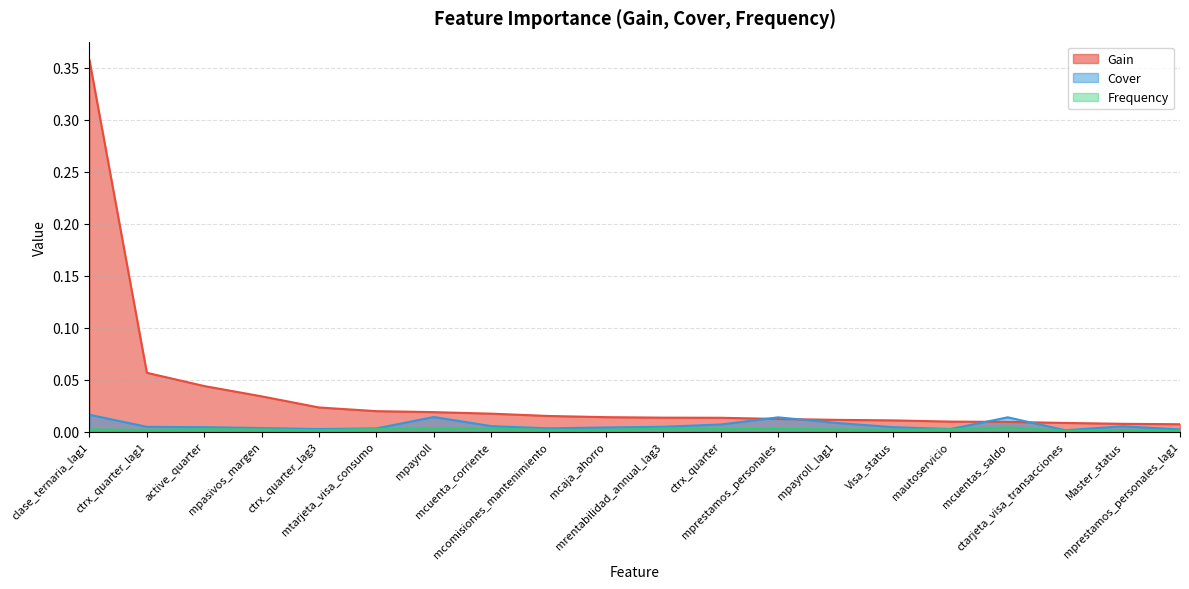

How many Frequency values are between 0 and 1?

20